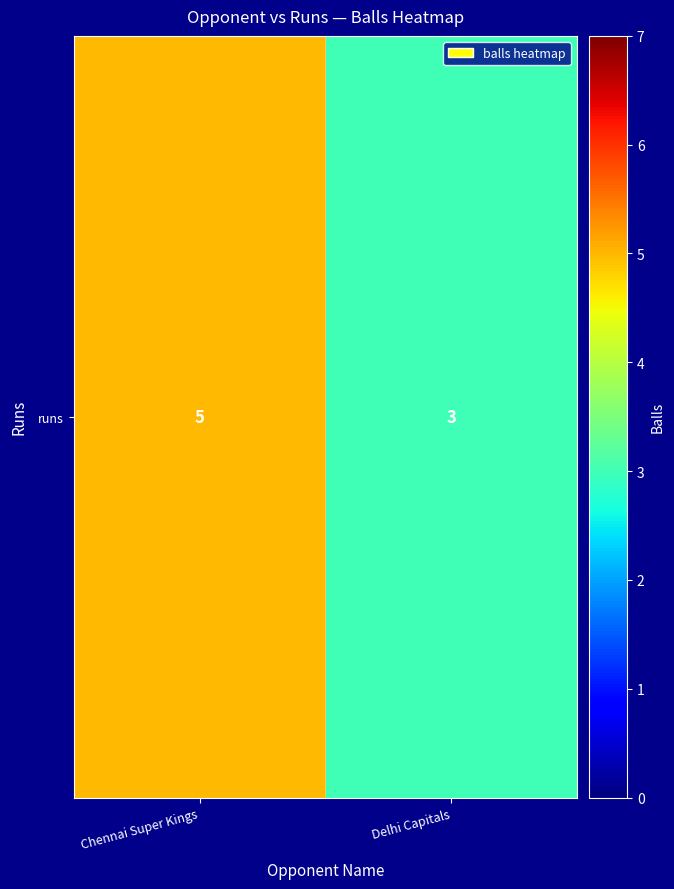

Which label corresponds to the largest value in the chart?

Chennai Super Kings